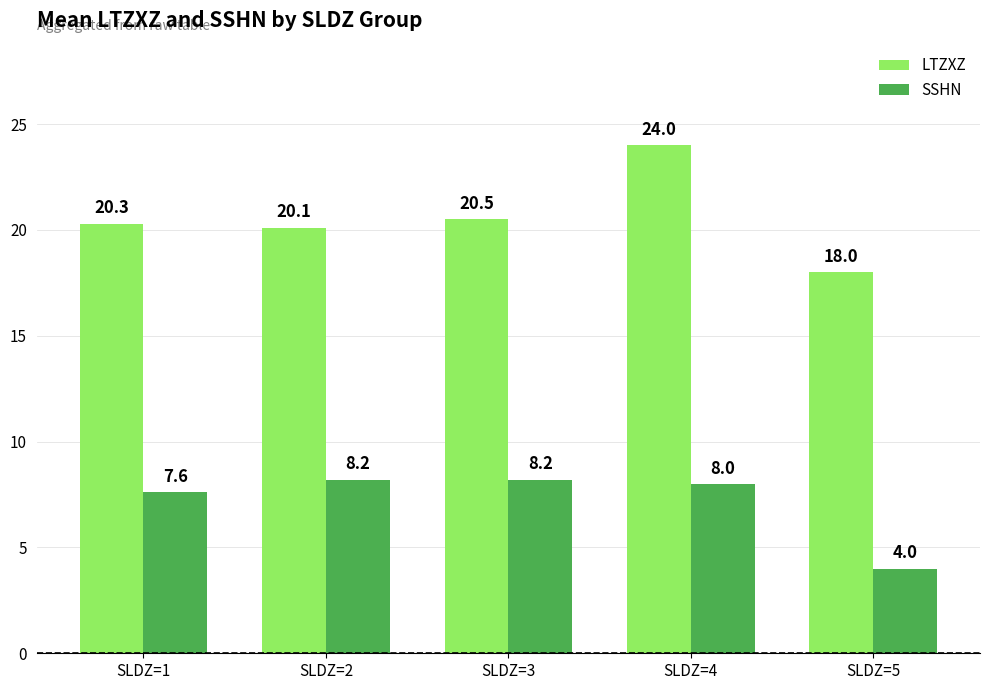

What is the difference between the highest and lowest values at SLDZ=1?

12.7